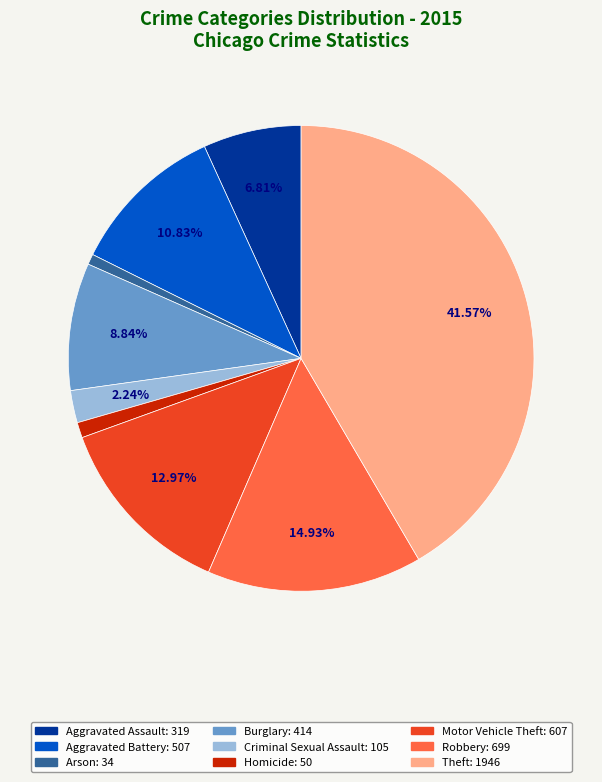

To the nearest percent, what is the difference between the Motor Vehicle Theft and Arson slice percentages?

12%